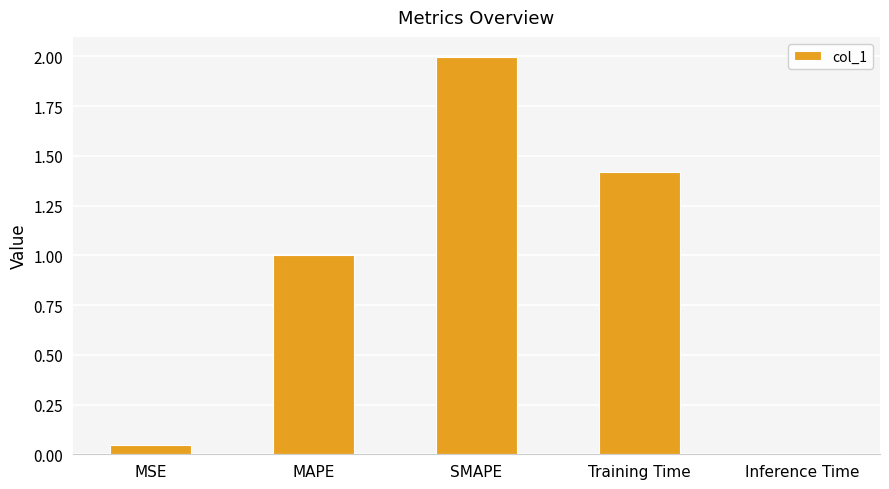

At which category does the chart reach its peak across all series?

SMAPE